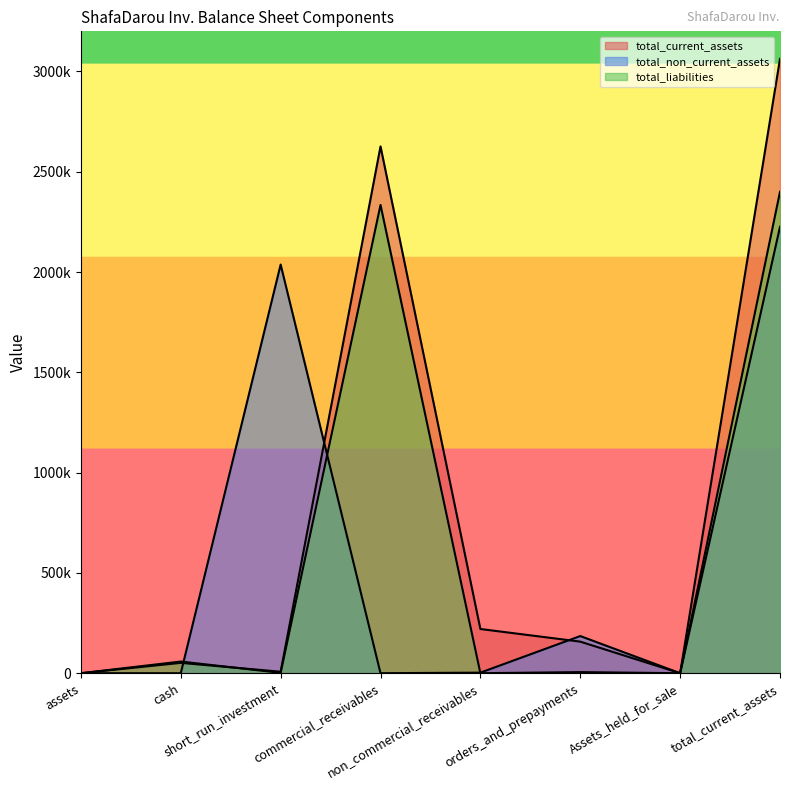

At which label is total_non_current_assets closest to 1112645?

short_run_investment